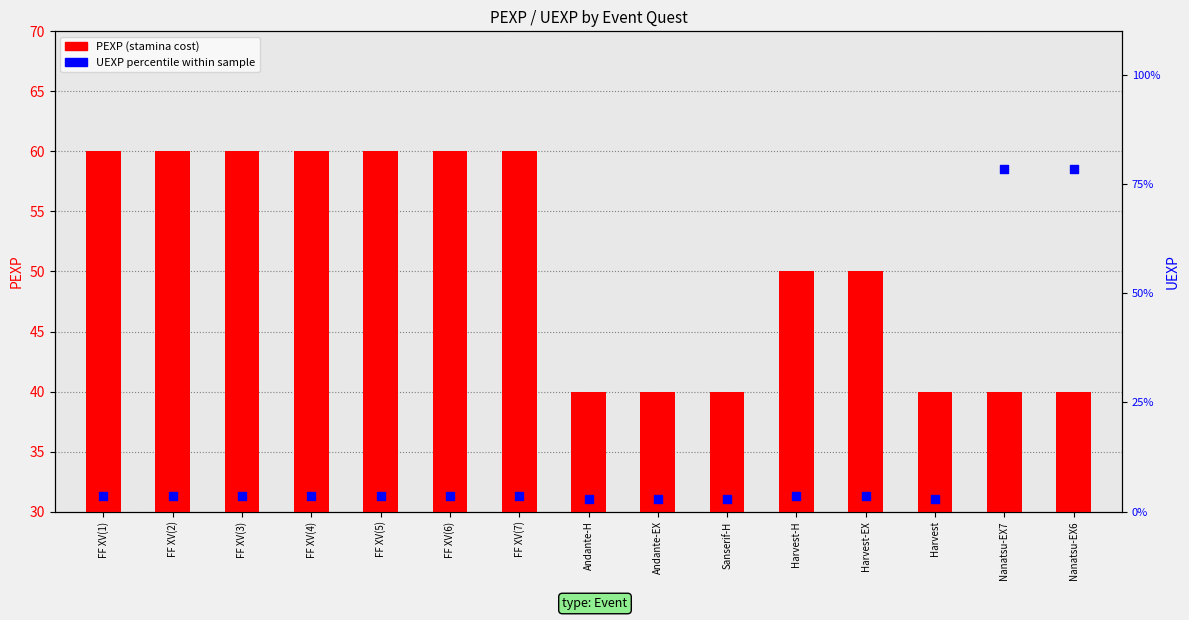

Which series reaches the maximum Y coordinate?

UEXP percentile